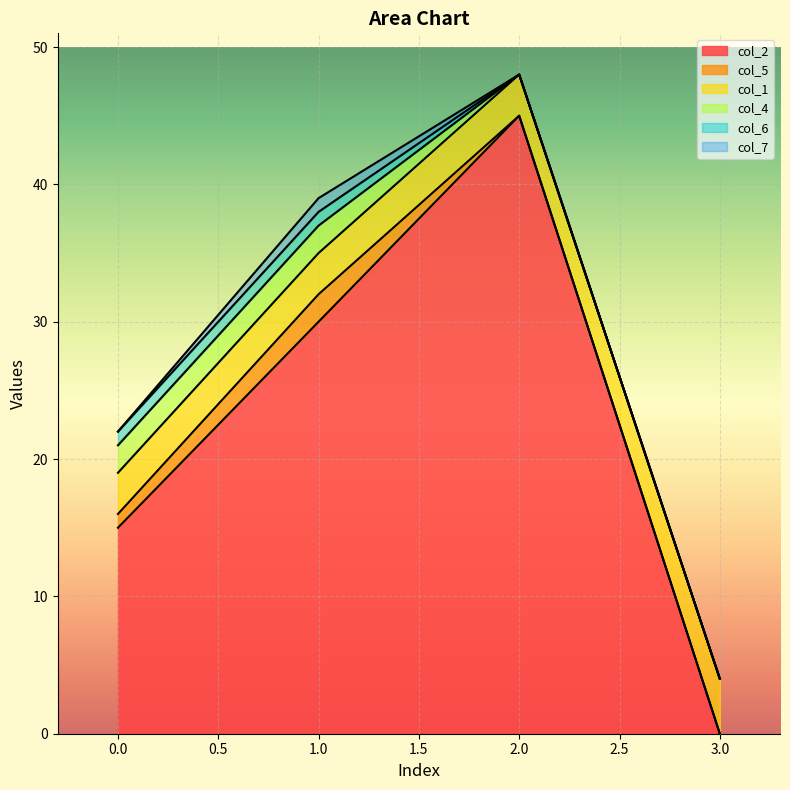

True or false: col_1 and col_4 cross at least once.

False